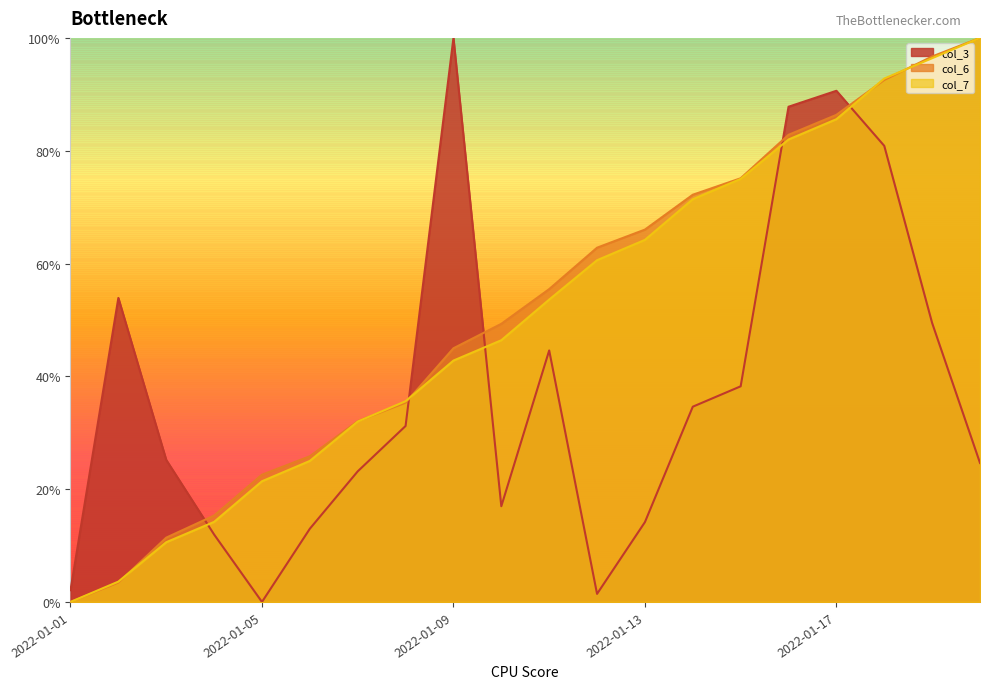

Which series ends up on top after the final intersection of col_7 and col_6?

col_6